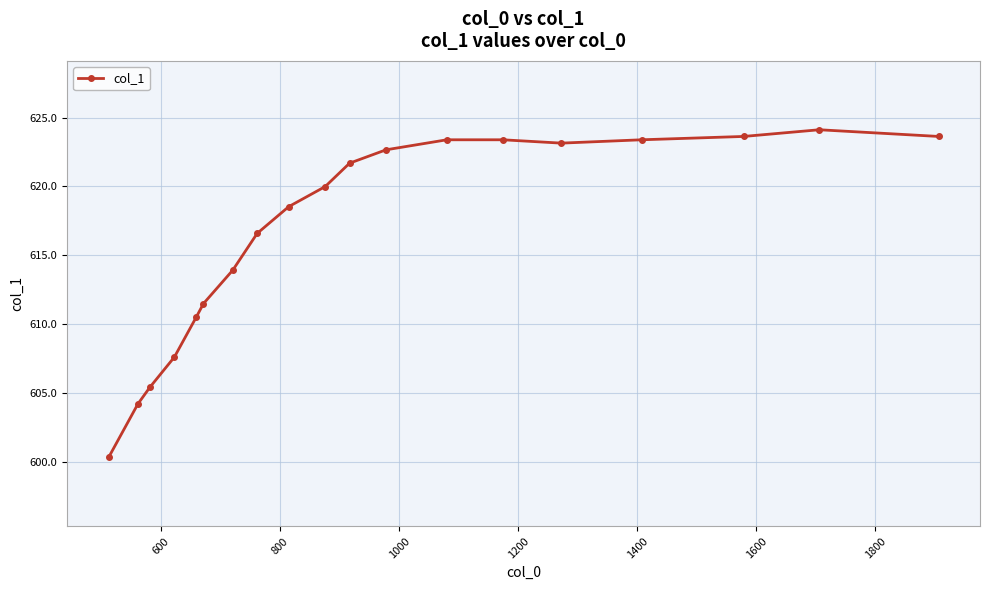

What is the average value?

616.7